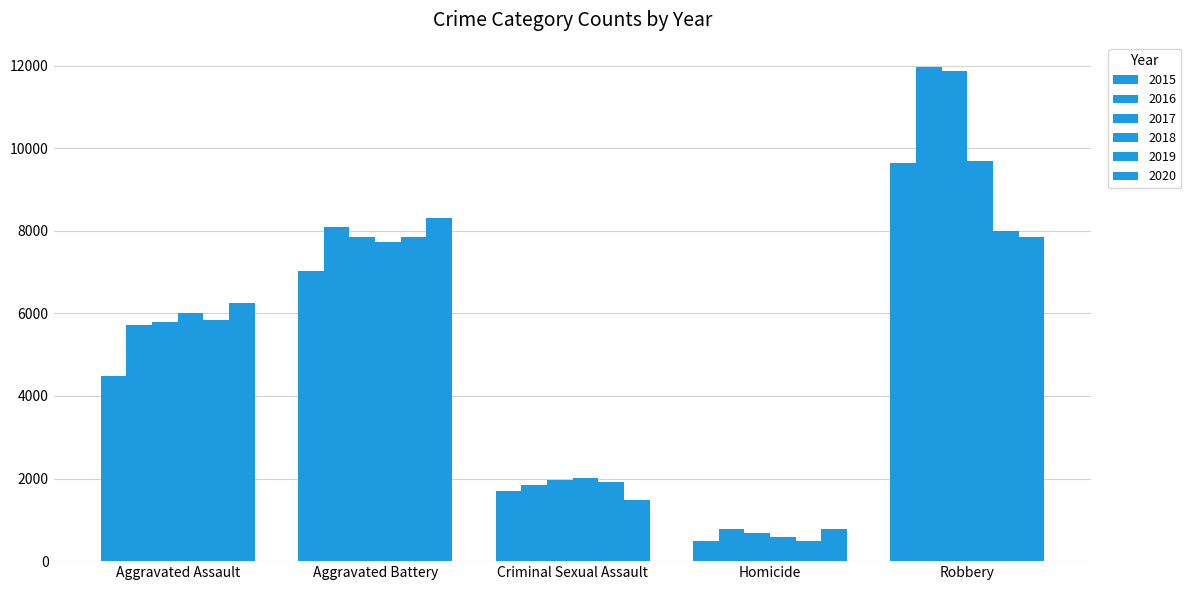

What is the sum of the 2018 values at Criminal Sexual Assault and Homicide?

2612